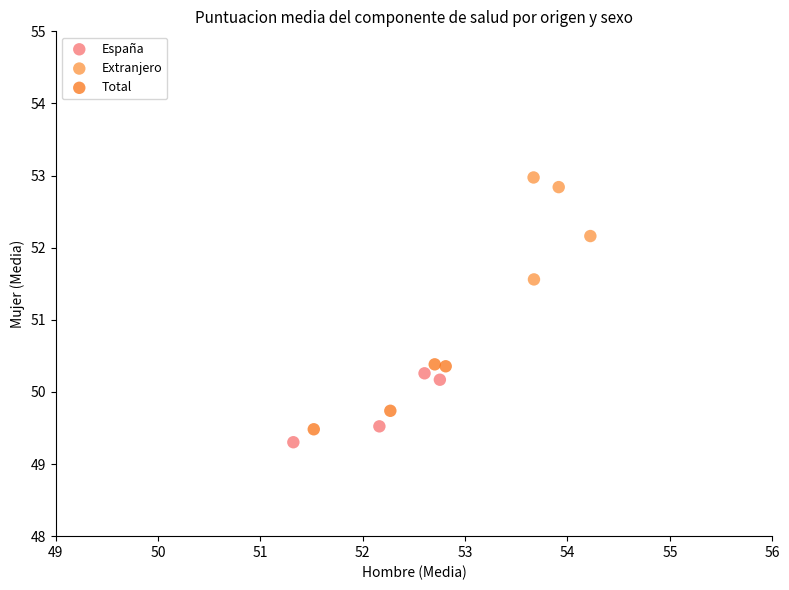

Which series contains the highest Y value?

Extranjero